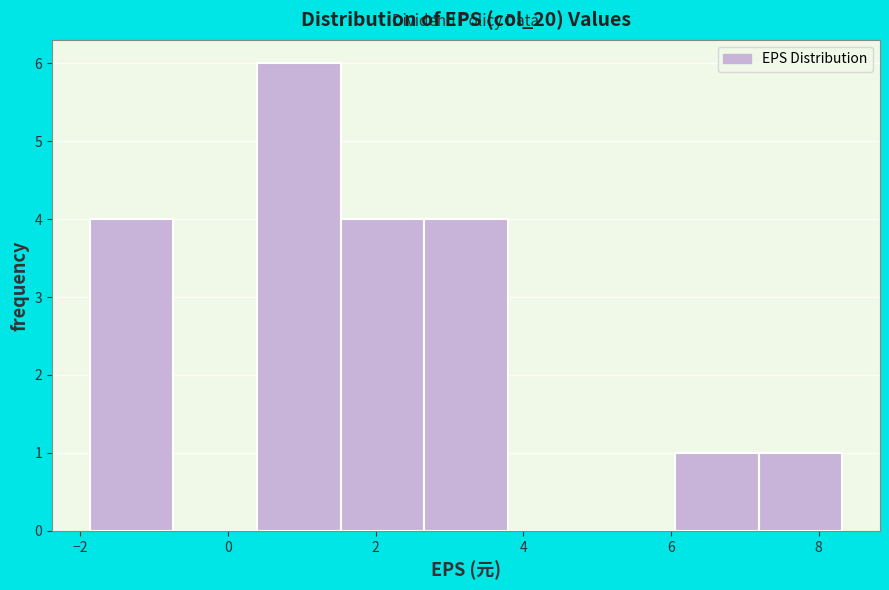

What is the height of the bar covering 0.4 to 1.6 on the x-axis? Neither the bar edges nor the heights are printed on the chart, so give them approximately, as read against the axes.

6